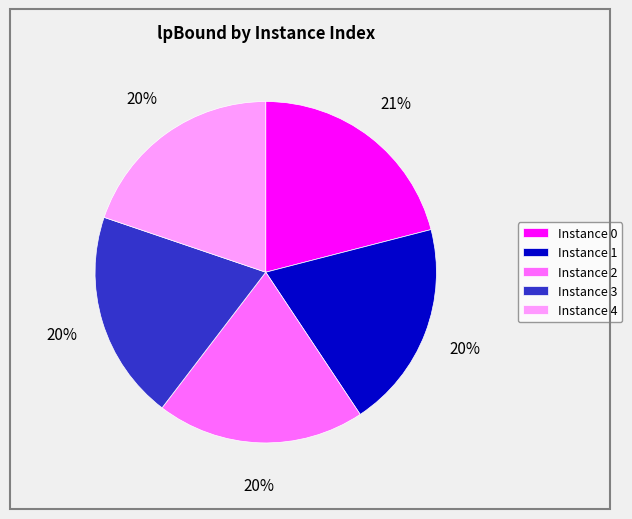

To the nearest percent, what is the average slice percentage?

20%